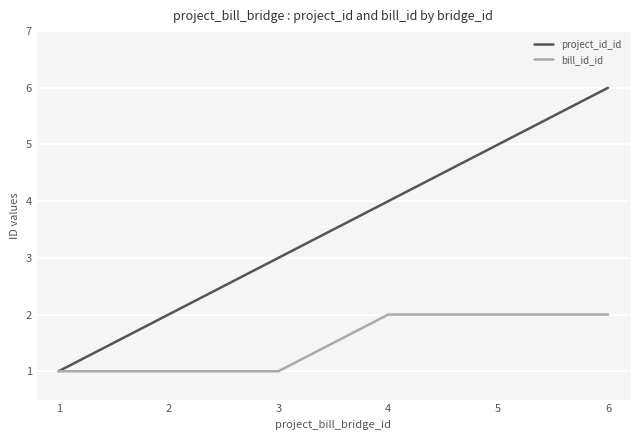

Which label corresponds to the largest value in the chart?

6